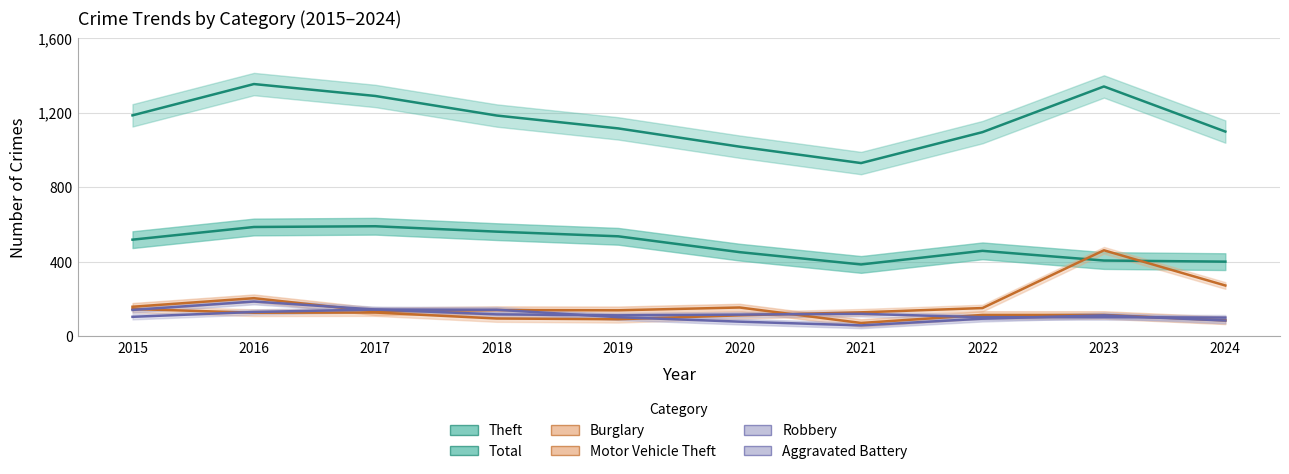

What are all the series names shown in the legend?

Theft, Total, Burglary, Motor Vehicle Theft, Robbery, Aggravated Battery